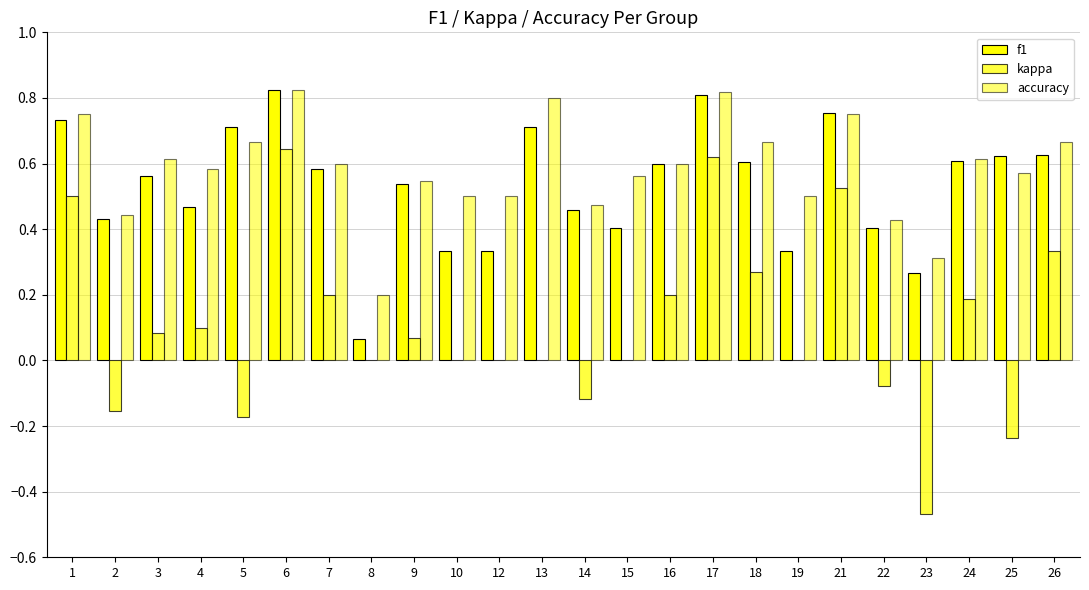

Count the number of data series in this chart.

3